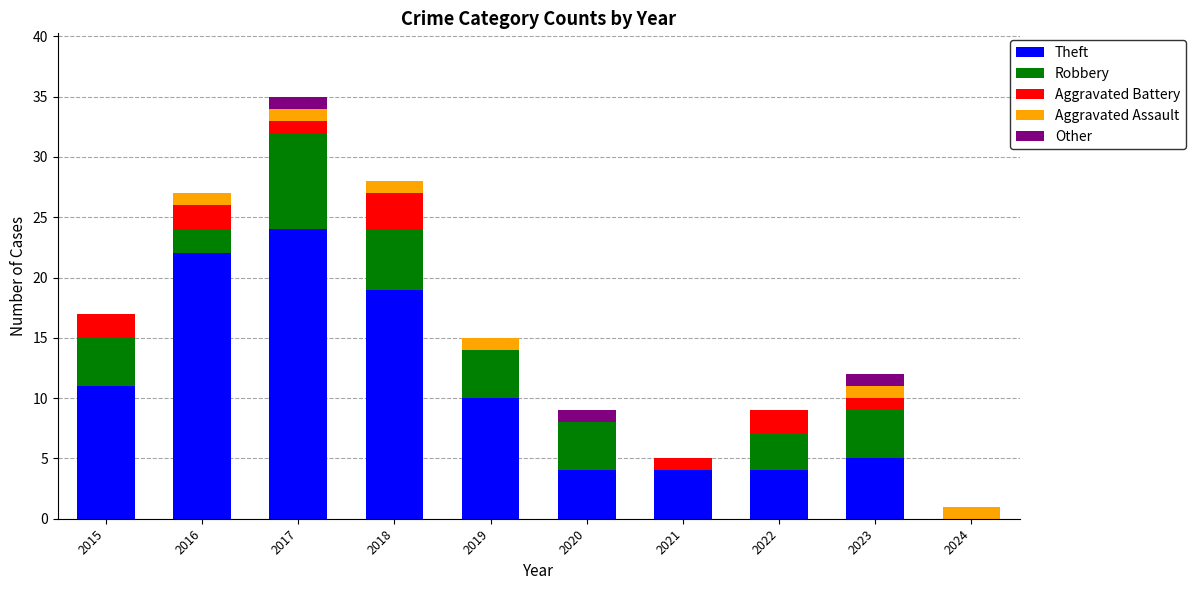

What is the highest value of the Theft series?

24